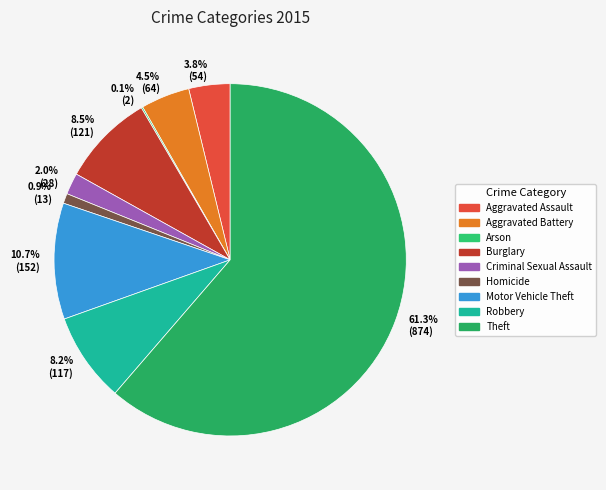

Which slice is the smallest?

Arson